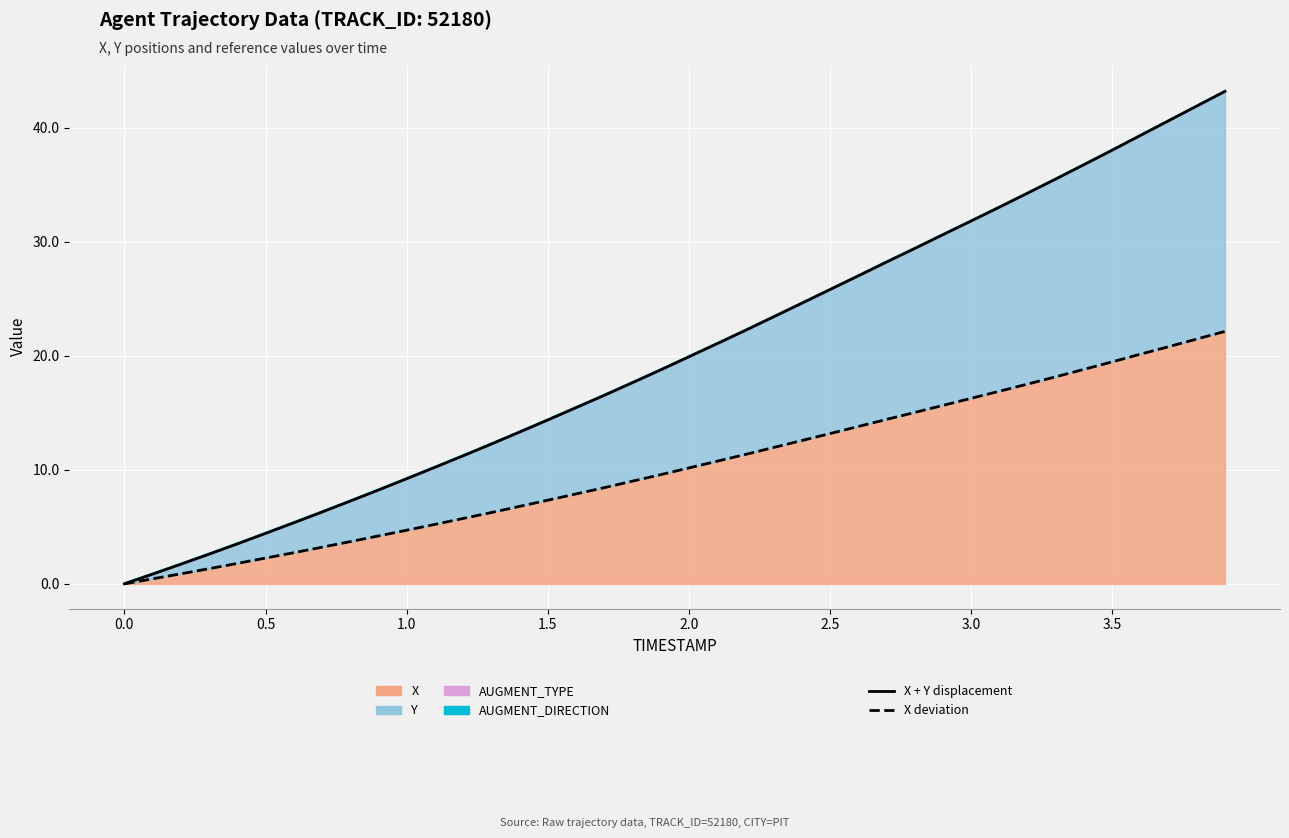

The value of X deviation at 22 is 17.6. True or false?

False